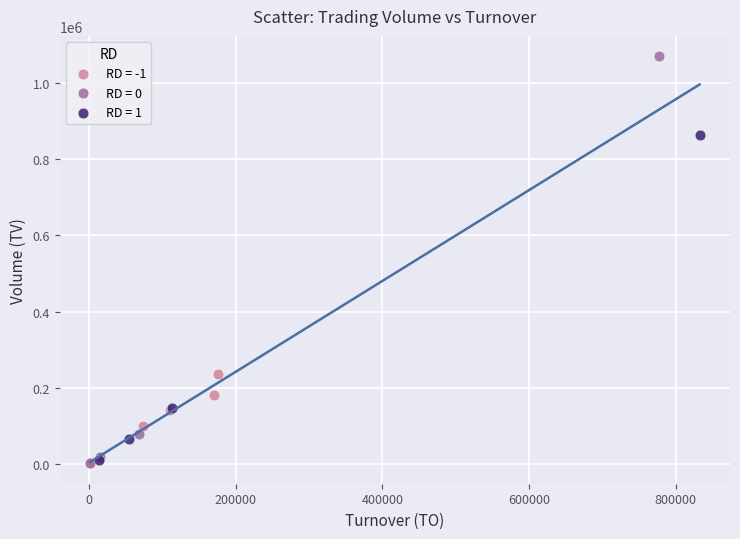

Which series has the largest Y range (max minus min)?

RD = 0